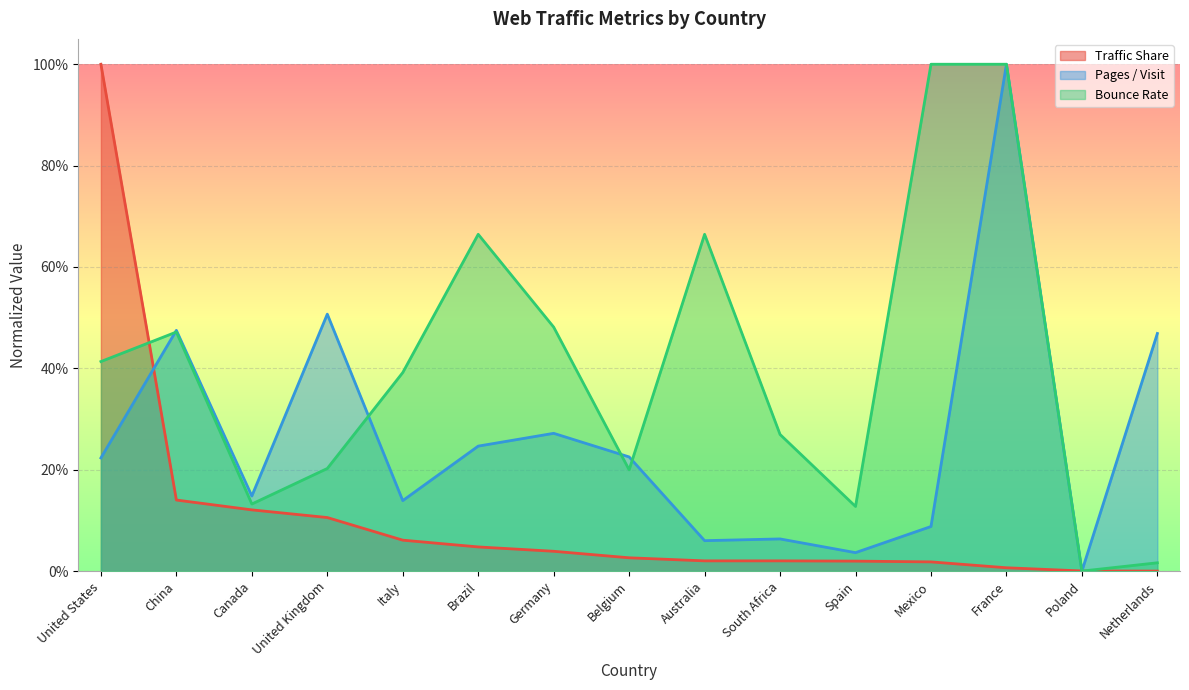

How many positive values does the Traffic Share series have?

14